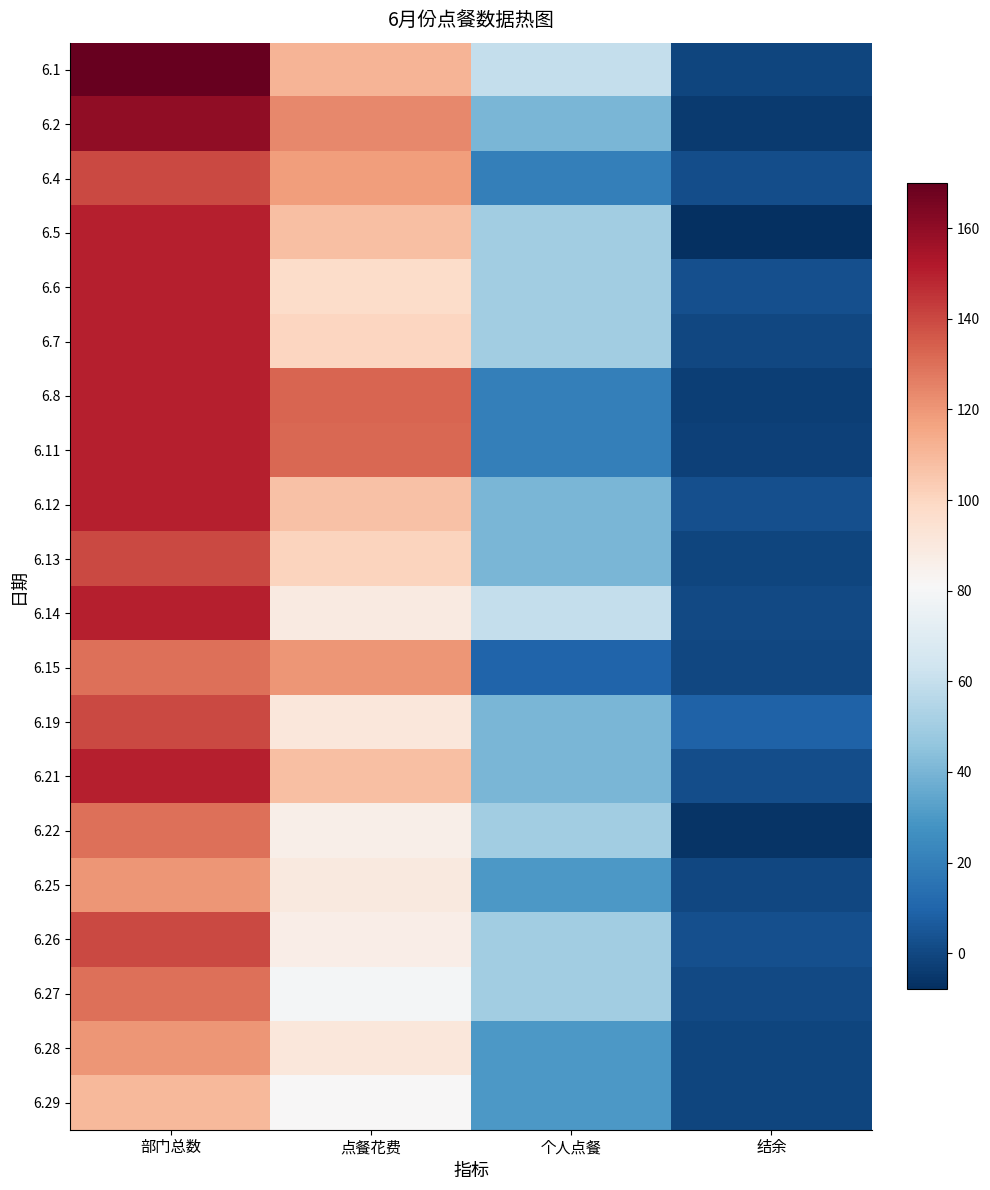

Reading right to left, what are all the values shown in this chart?

6.1: 结余=-1	个人点餐=60	点餐花费=111	部门总数=170
6.2: 结余=-4	个人点餐=40	点餐花费=124	部门总数=160
6.4: 结余=2	个人点餐=20	点餐花费=118	部门总数=140
6.5: 结余=-8	个人点餐=50	点餐花费=108	部门总数=150
6.6: 结余=3	个人点餐=50	点餐花费=97	部门总数=150
6.7: 结余=0	个人点餐=50	点餐花费=100	部门总数=150
6.8: 结余=-3	个人点餐=20	点餐花费=133	部门总数=150
6.11: 结余=-2	个人点餐=20	点餐花费=132	部门总数=150
6.12: 结余=3	个人点餐=40	点餐花费=107	部门总数=150
6.13: 结余=-1	个人点餐=40	点餐花费=101	部门总数=140
6.14: 结余=1	个人点餐=60	点餐花费=89	部门总数=150
6.15: 结余=0	个人点餐=10	点餐花费=120	部门总数=130
6.19: 结余=9	个人点餐=40	点餐花费=91	部门总数=140
6.21: 结余=2	个人点餐=40	点餐花费=108	部门总数=150
6.22: 结余=-6	个人点餐=50	点餐花费=86	部门总数=130
6.25: 结余=0	个人点餐=30	点餐花费=90	部门总数=120
6.26: 结余=3	个人点餐=50	点餐花费=87	部门总数=140
6.27: 结余=1	个人点餐=50	点餐花费=79	部门总数=130
6.28: 结余=-1	个人点餐=30	点餐花费=91	部门总数=120
6.29: 结余=-1	个人点餐=30	点餐花费=81	部门总数=110